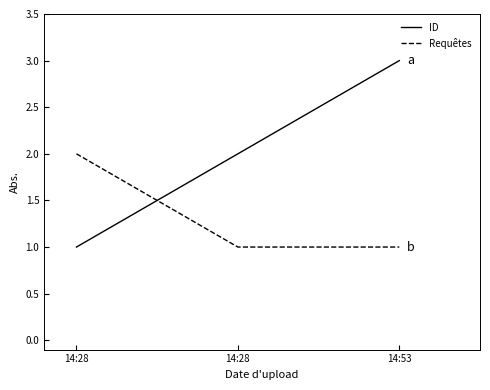

Does the chart display data point markers on the line(s)?

No